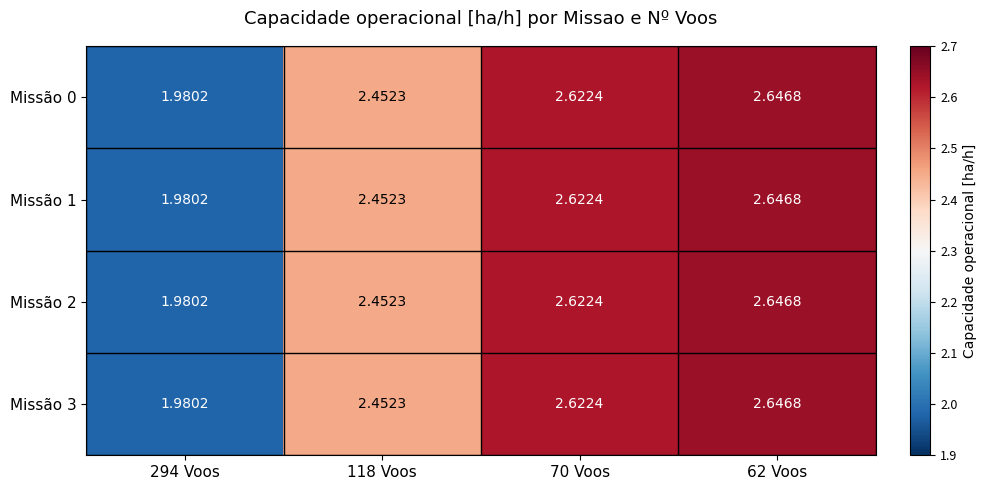

Is the value of Missão 0 at 70 Voos greater than the value of Missão 3 at 294 Voos?

Yes